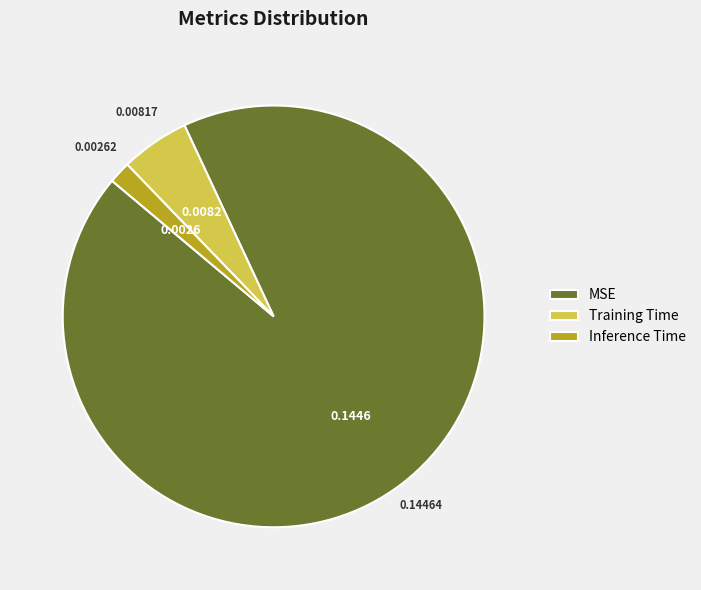

Count the number of slices in the pie.

3